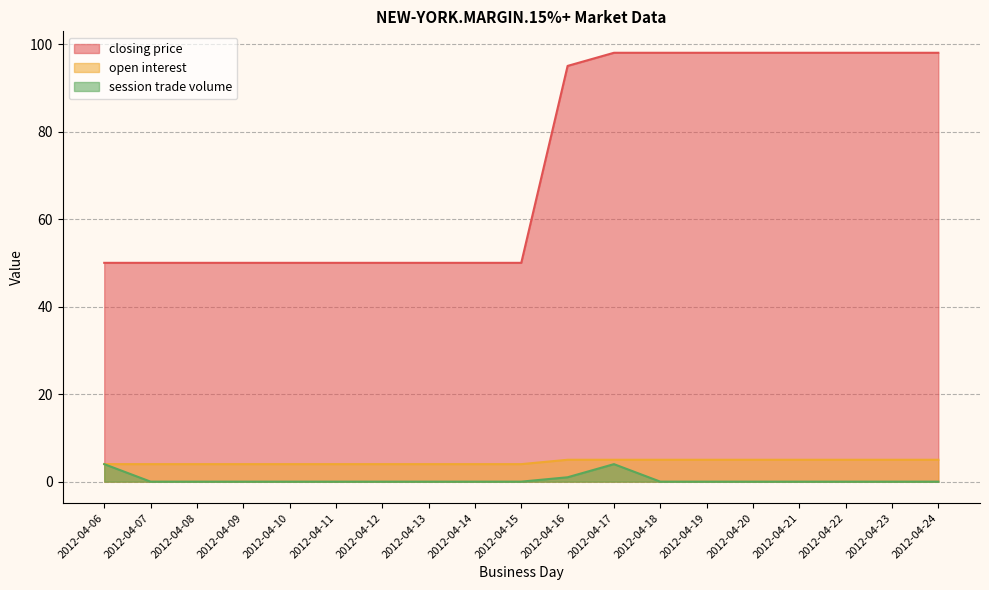

Where is open interest nearest to the value 4?

2012-04-06